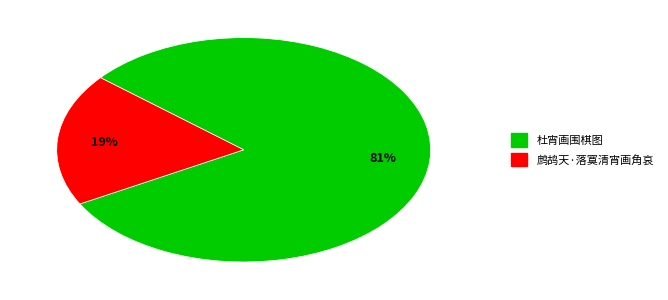

Which slice is the largest?

杜宵画围棋图